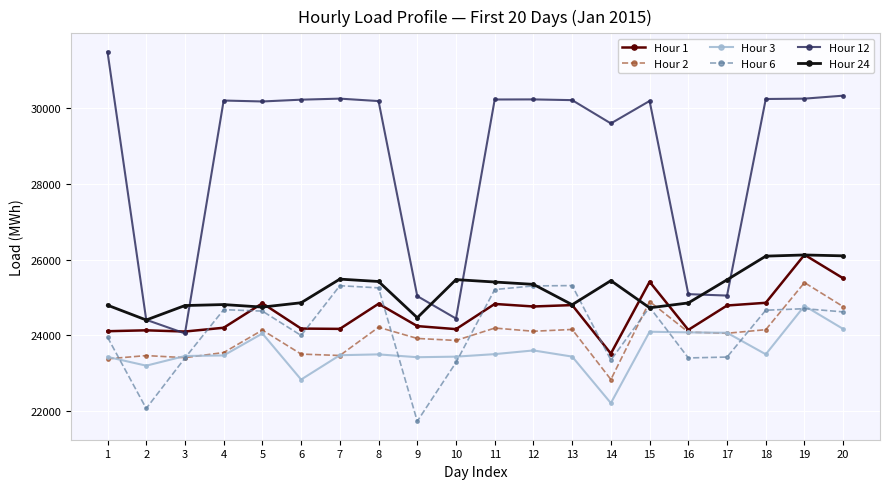

The value of Hour 6 at 16 is 23405.2. True or false?

True